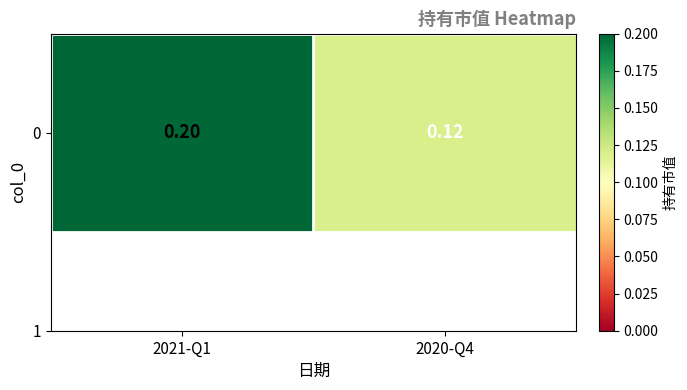

How many categories are shown in the chart?

2